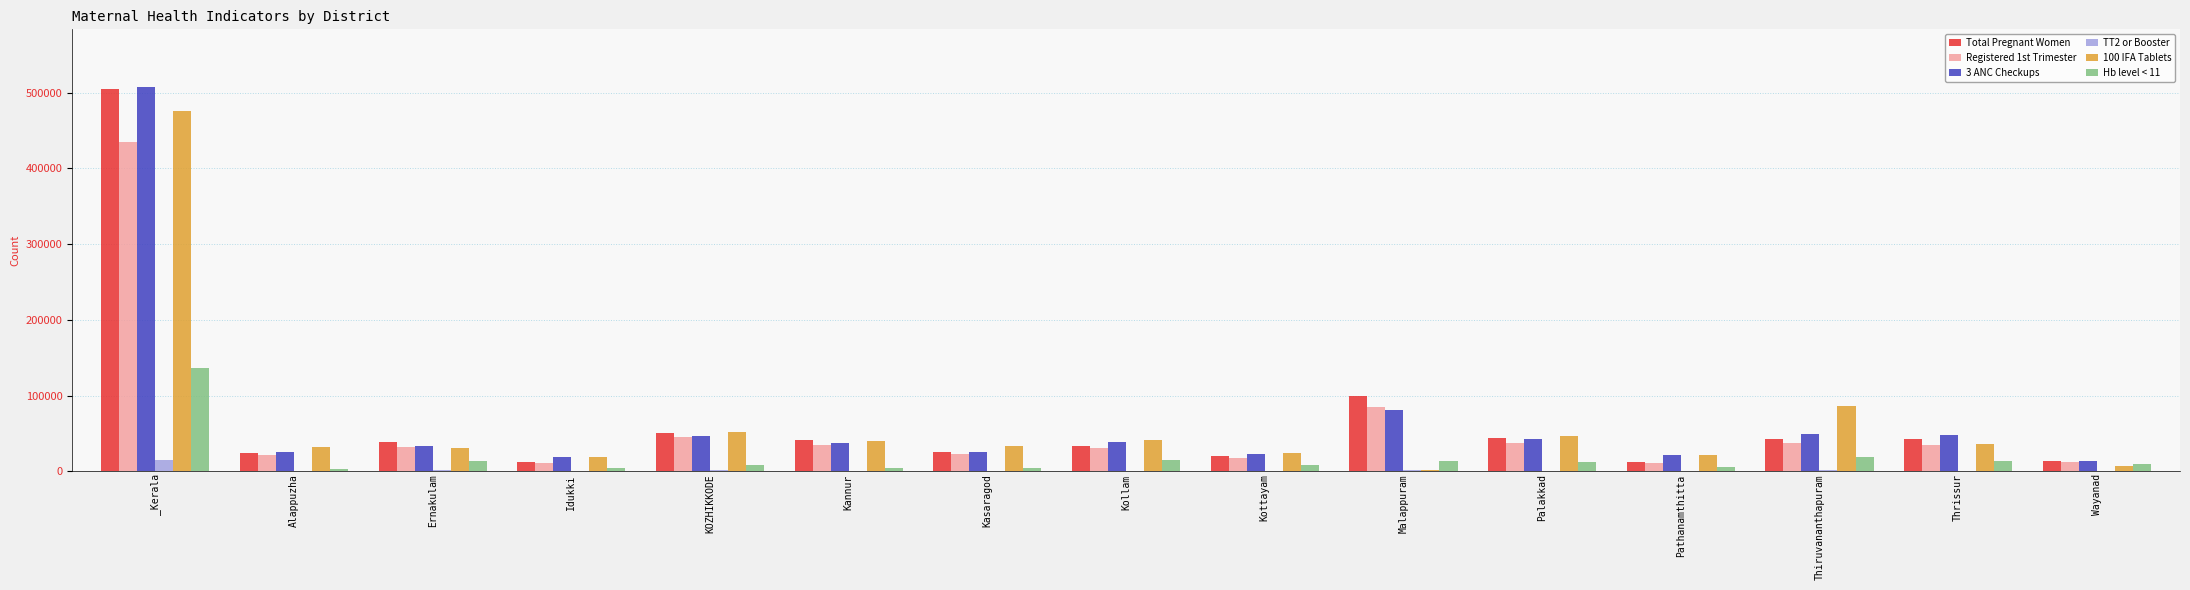

Where is Total Pregnant Women nearest to the value 258674?

Malappuram